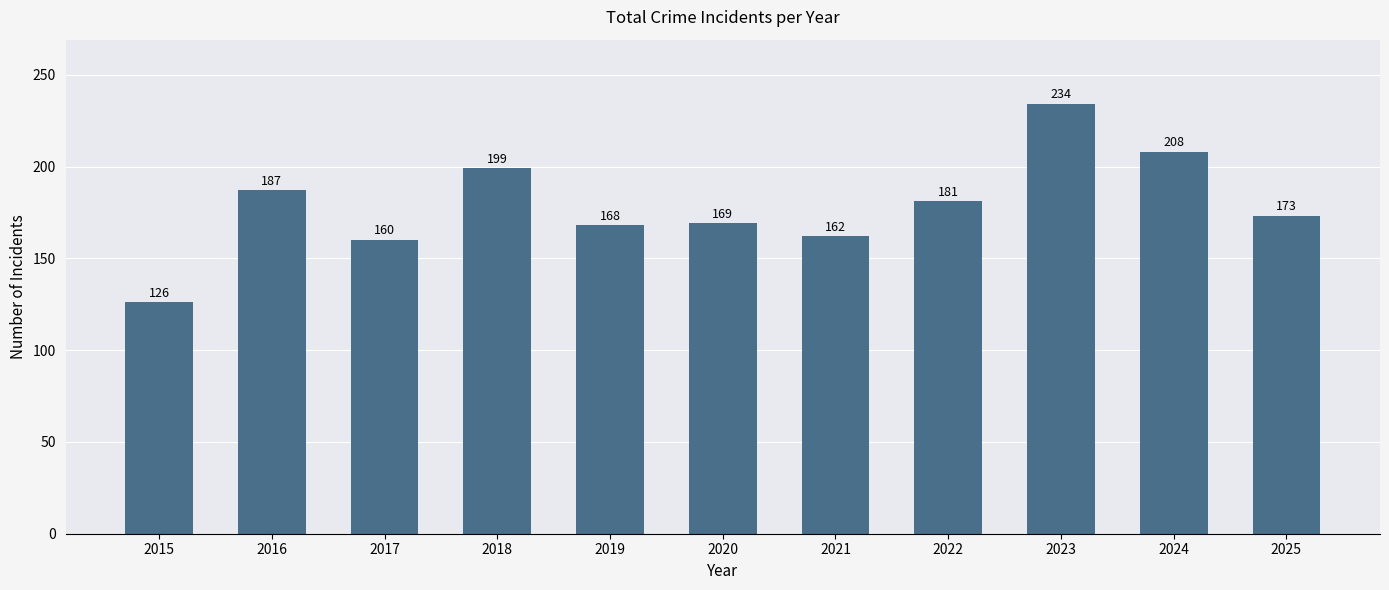

True or false: the data shows 109 at 2022.

False